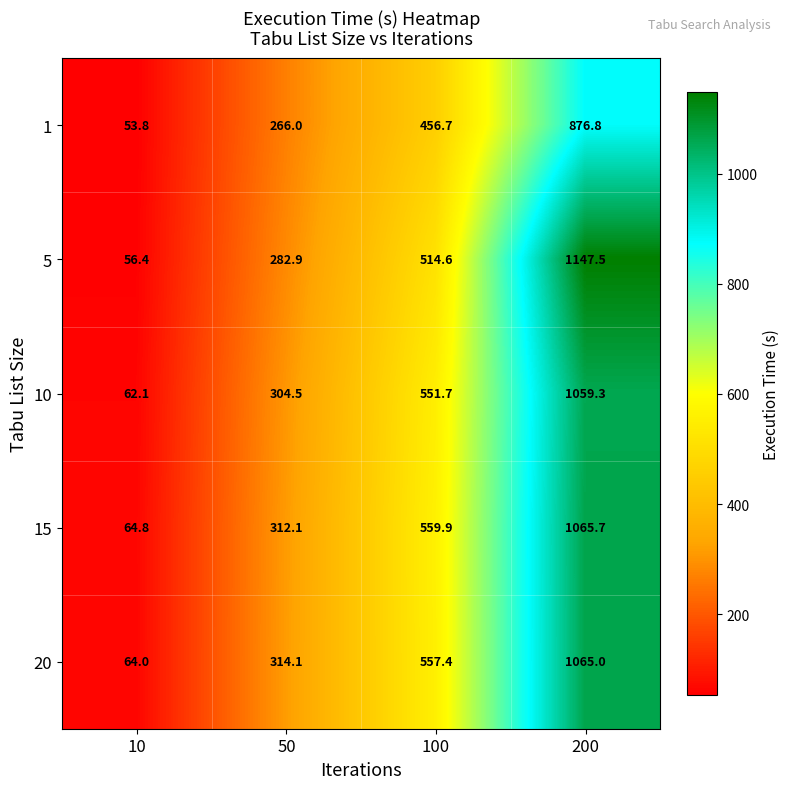

What is the minimum value shown in the chart?

53.8